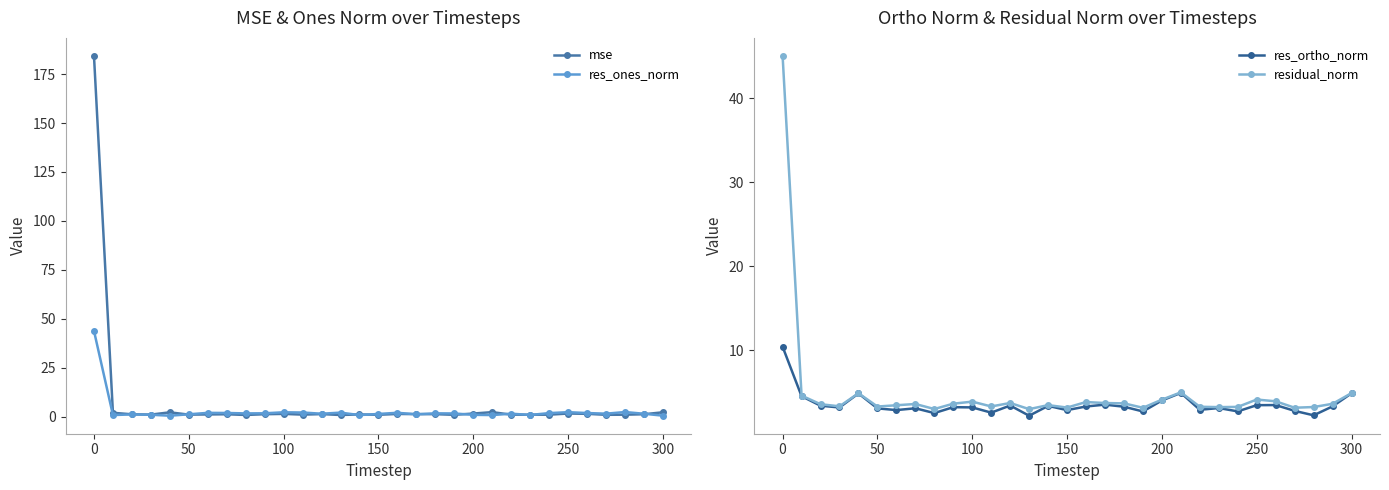

True or false: mse has a value of 280.7 at 0.

False